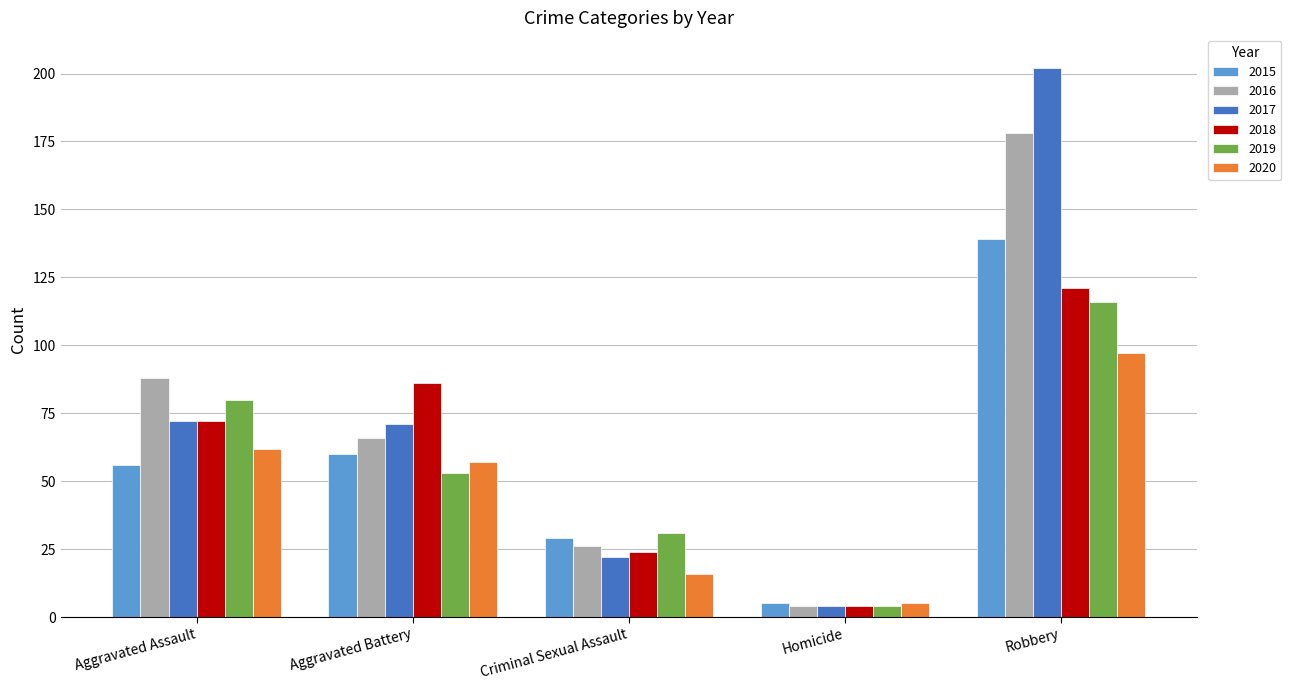

How many series are shown in this chart?

6